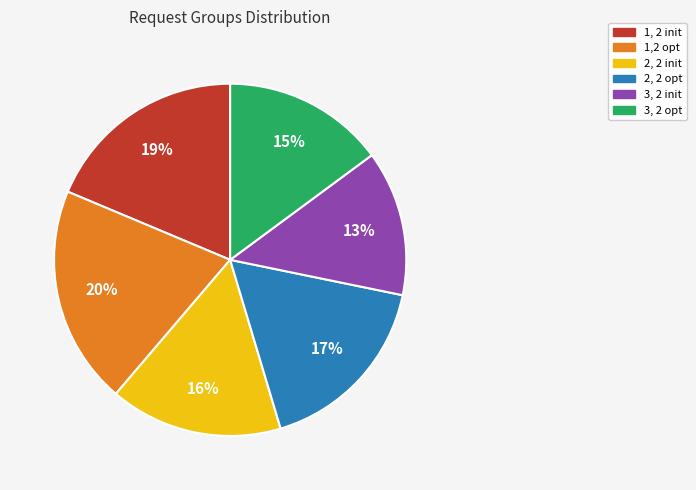

Which category has the smallest portion of the pie?

3, 2 init